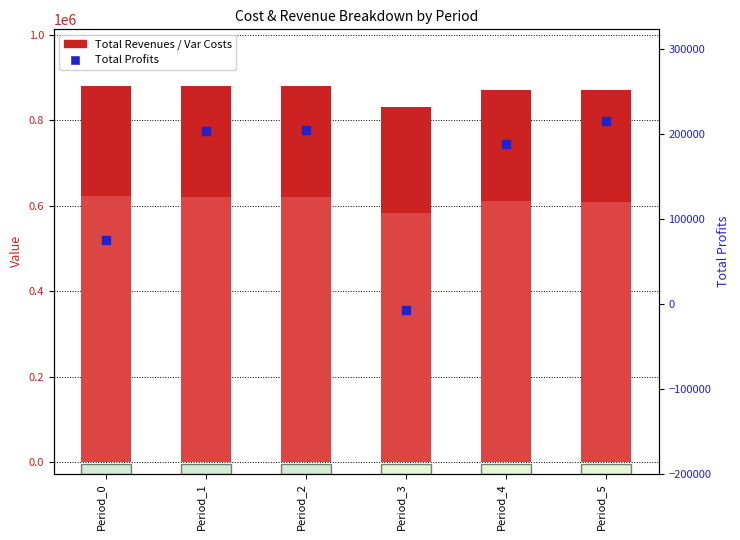

At how many categories does at least one series exceed 763088?

6